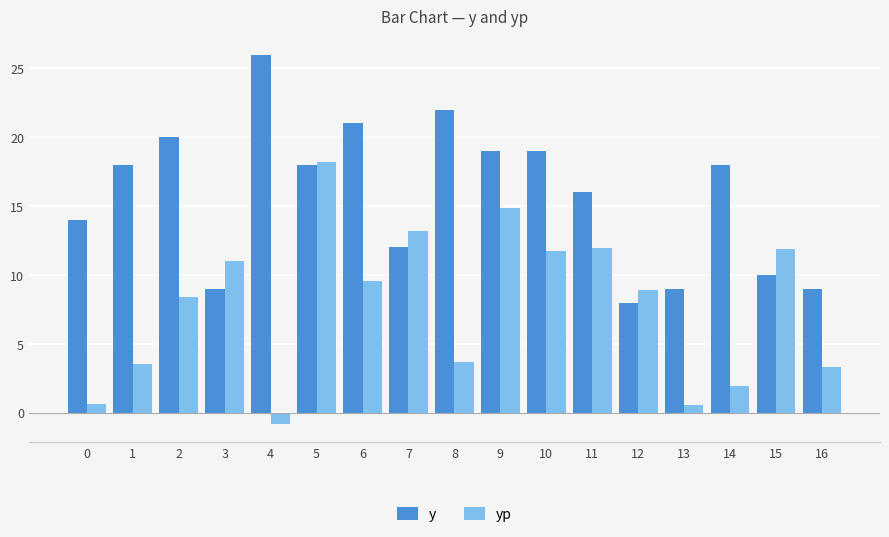

Which series has the largest total across all categories?

y